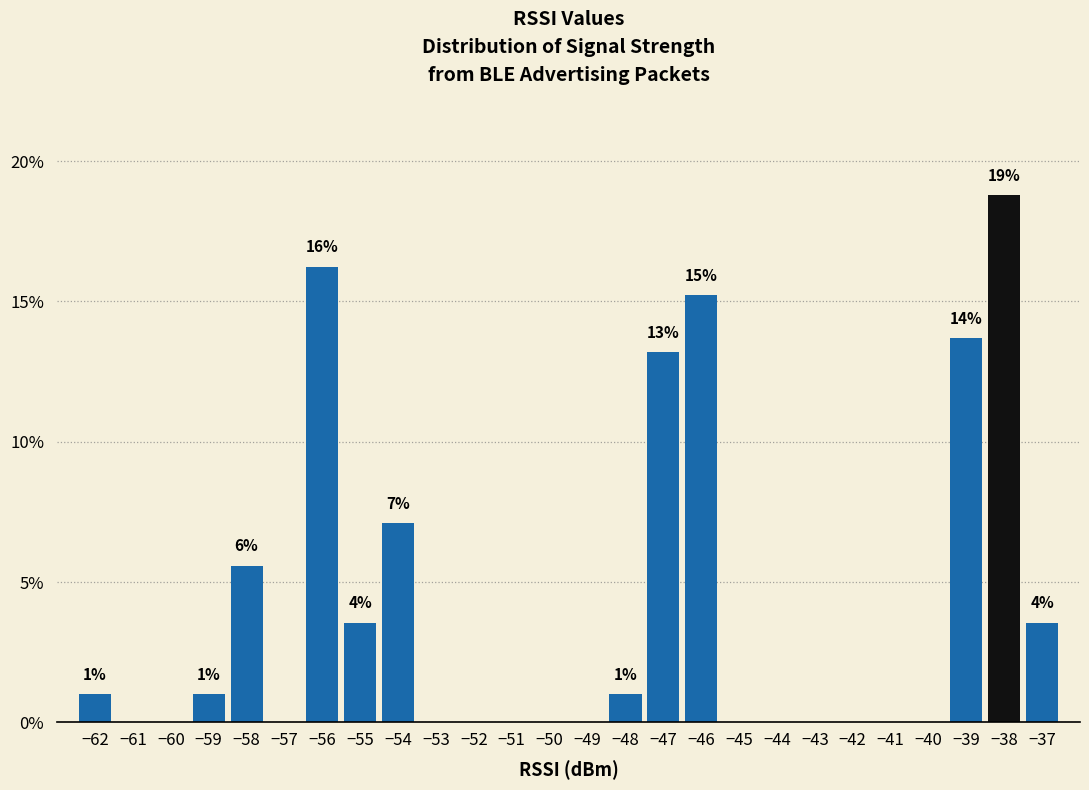

Over which range of the x-axis is the bar tallest?

-38.5 to -37.5